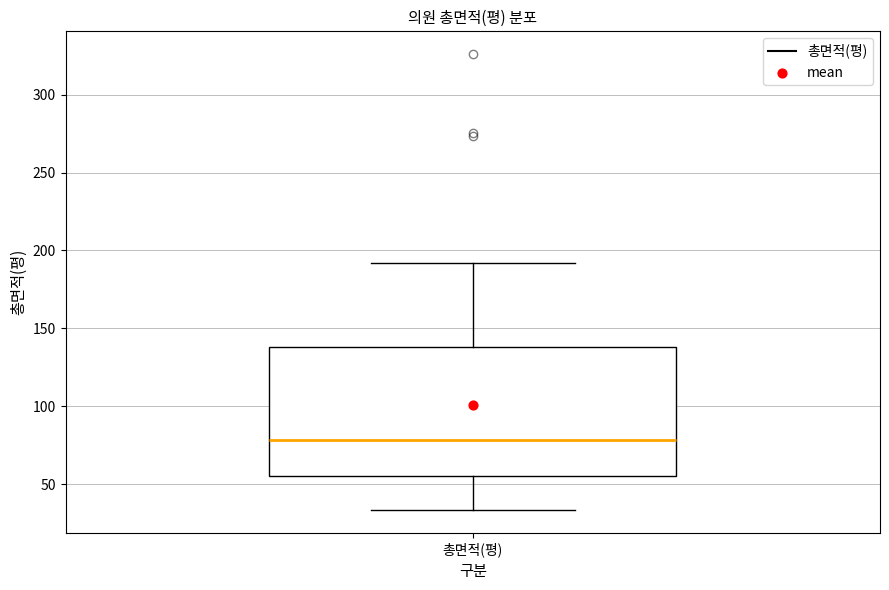

Transcribe this box plot: give where the median line is, the range the box spans, and where the two whiskers end, as read against the y-axis. The values are not printed on the chart, so give them approximately, as read against the axis.

median 80, box 55 to 140, whiskers 35 to 190